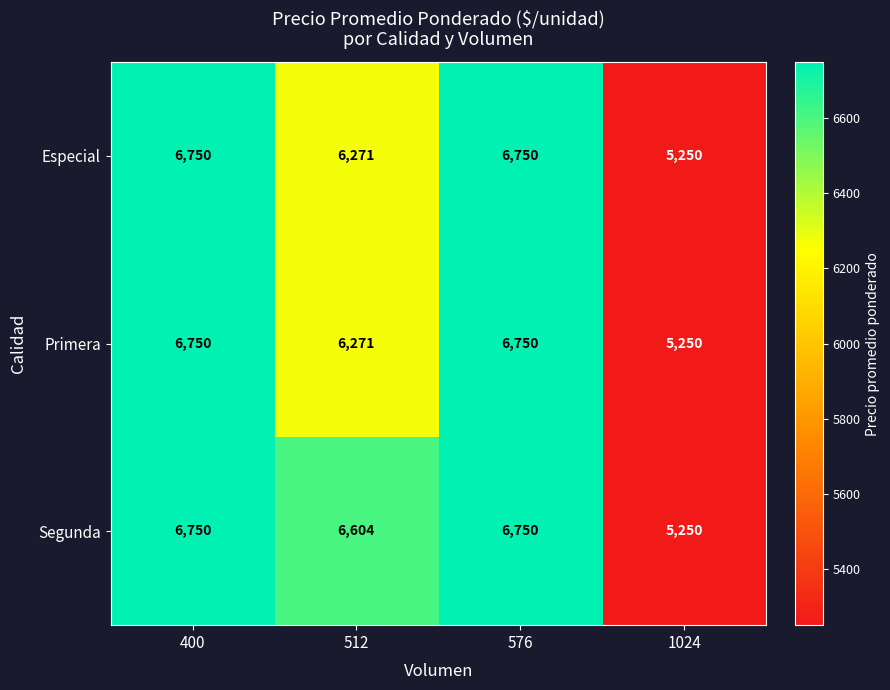

What is the highest value of the Segunda series?

6750